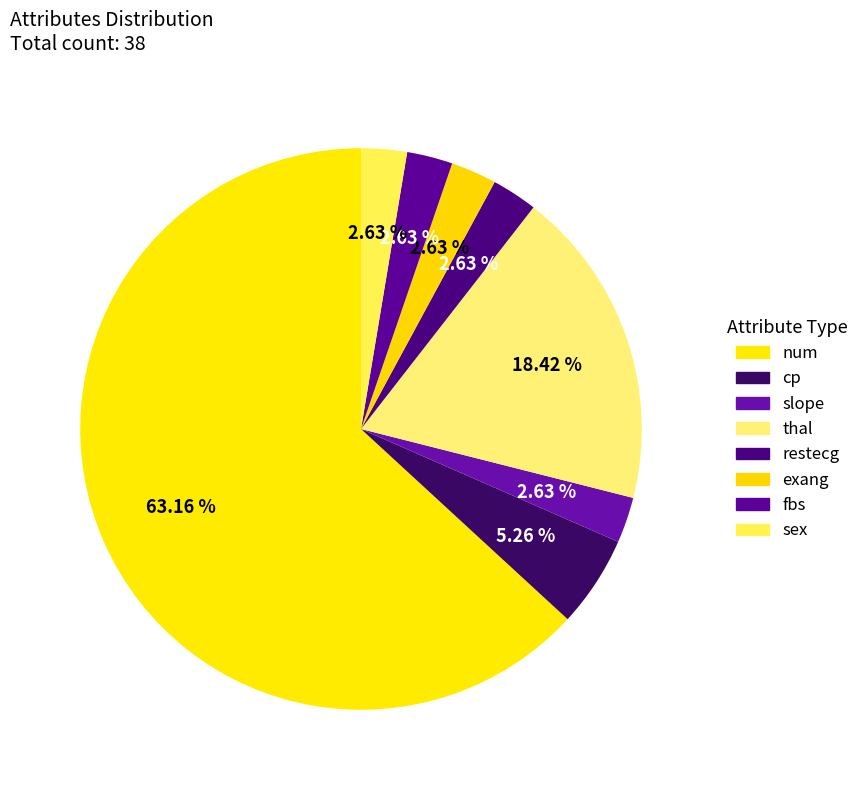

How many segments does this pie chart have?

8